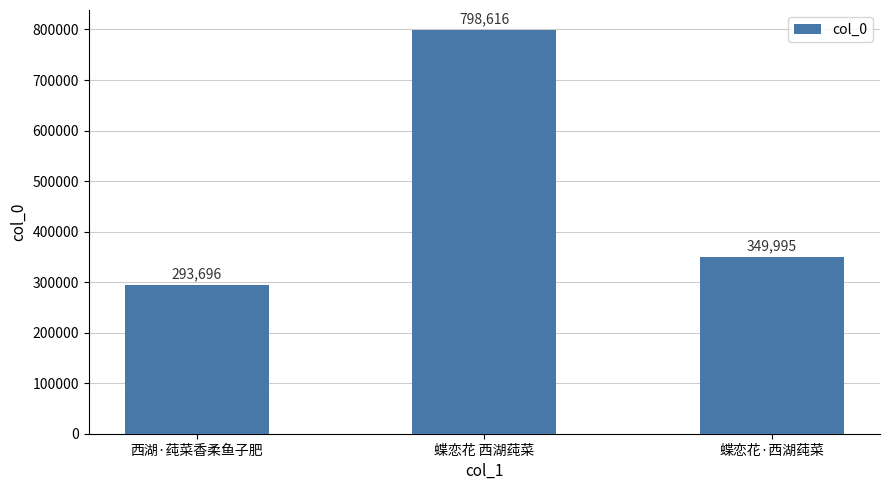

Where does the data first go above 349995?

蝶恋花 西湖莼菜